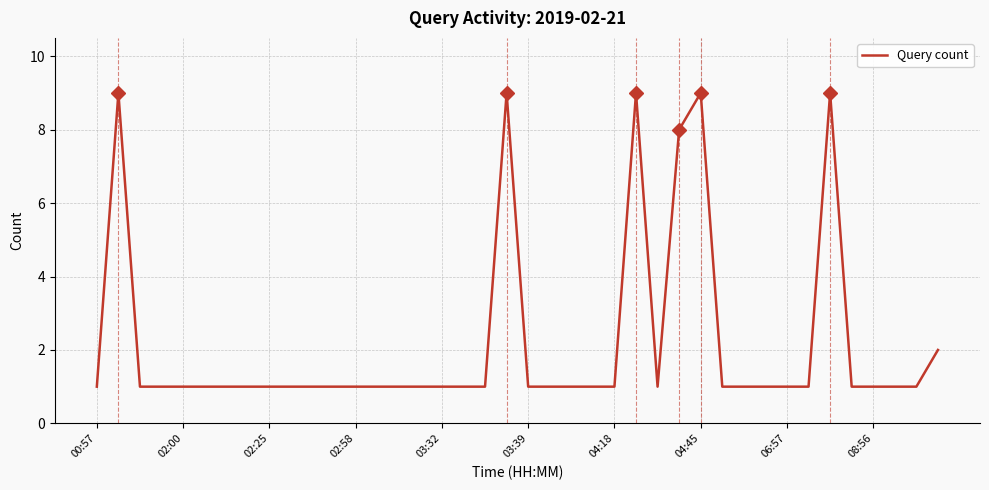

What is the difference between the maximum and minimum values?

8